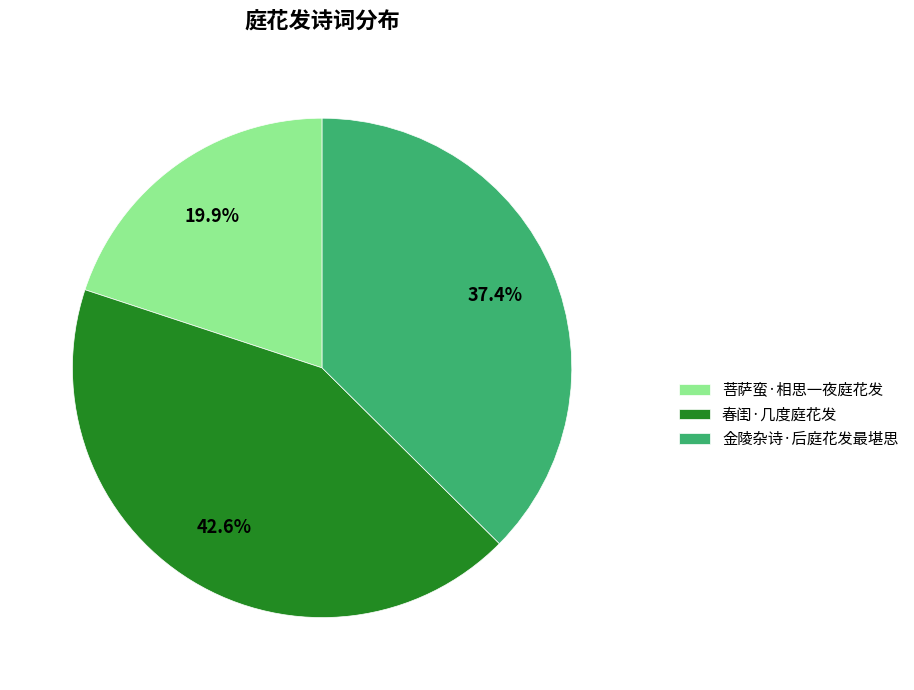

To the nearest percent, what percentage of the pie is 春闺·几度庭花发?

43%